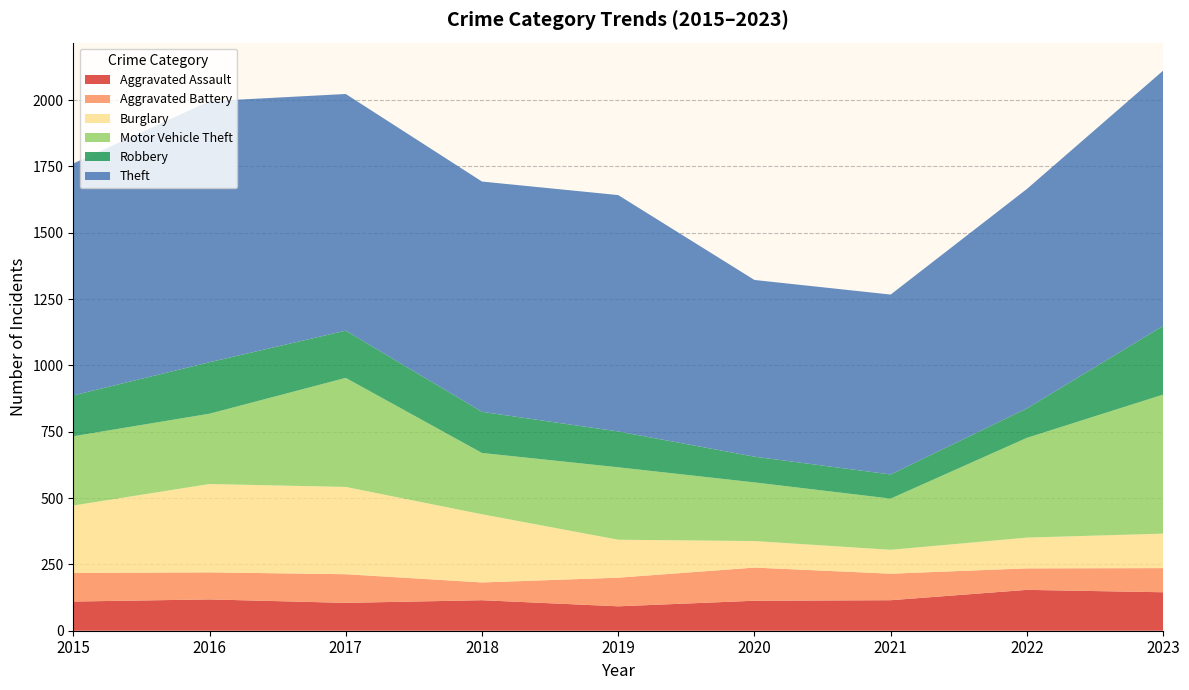

Reading left to right, extract all data points from this chart.

Aggravated Assault: 2015=110	2016=118	2017=105	2018=115	2019=92	2020=113	2021=115	2022=154	2023=145
Aggravated Battery: 2015=108	2016=102	2017=108	2018=67	2019=108	2020=125	2021=100	2022=81	2023=91
Burglary: 2015=254	2016=333	2017=329	2018=257	2019=143	2020=100	2021=90	2022=116	2023=130
Motor Vehicle Theft: 2015=261	2016=265	2017=411	2018=231	2019=273	2020=221	2021=193	2022=376	2023=524
Robbery: 2015=154	2016=194	2017=178	2018=155	2019=135	2020=97	2021=91	2022=111	2023=259
Theft: 2015=874	2016=984	2017=892	2018=868	2019=891	2020=666	2021=678	2022=827	2023=962